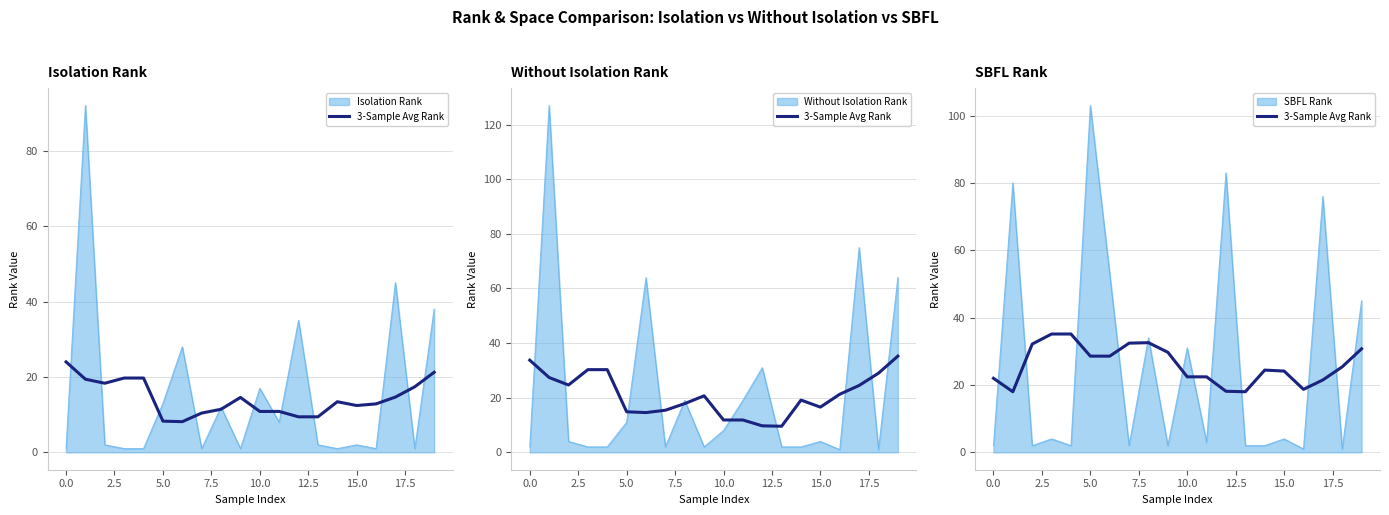

True or false: the data has more than 1 interior local peaks.

True